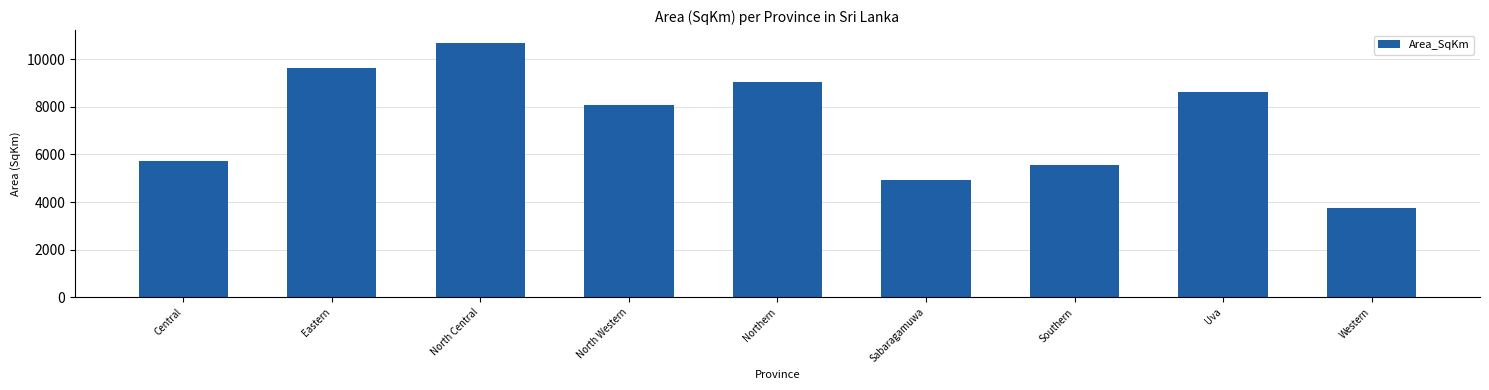

True or false: the data shows 9037.4 at Northern.

True